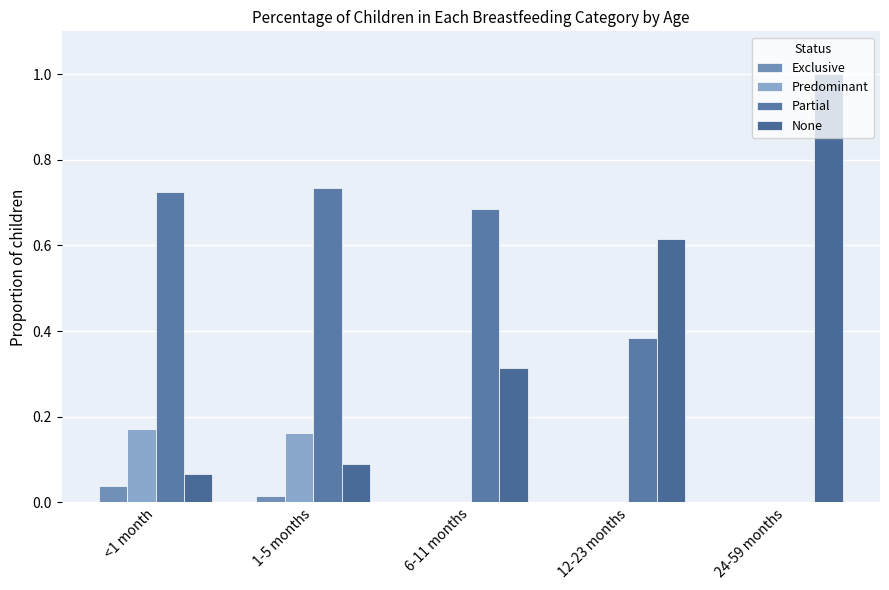

How many series are shown in this chart?

4